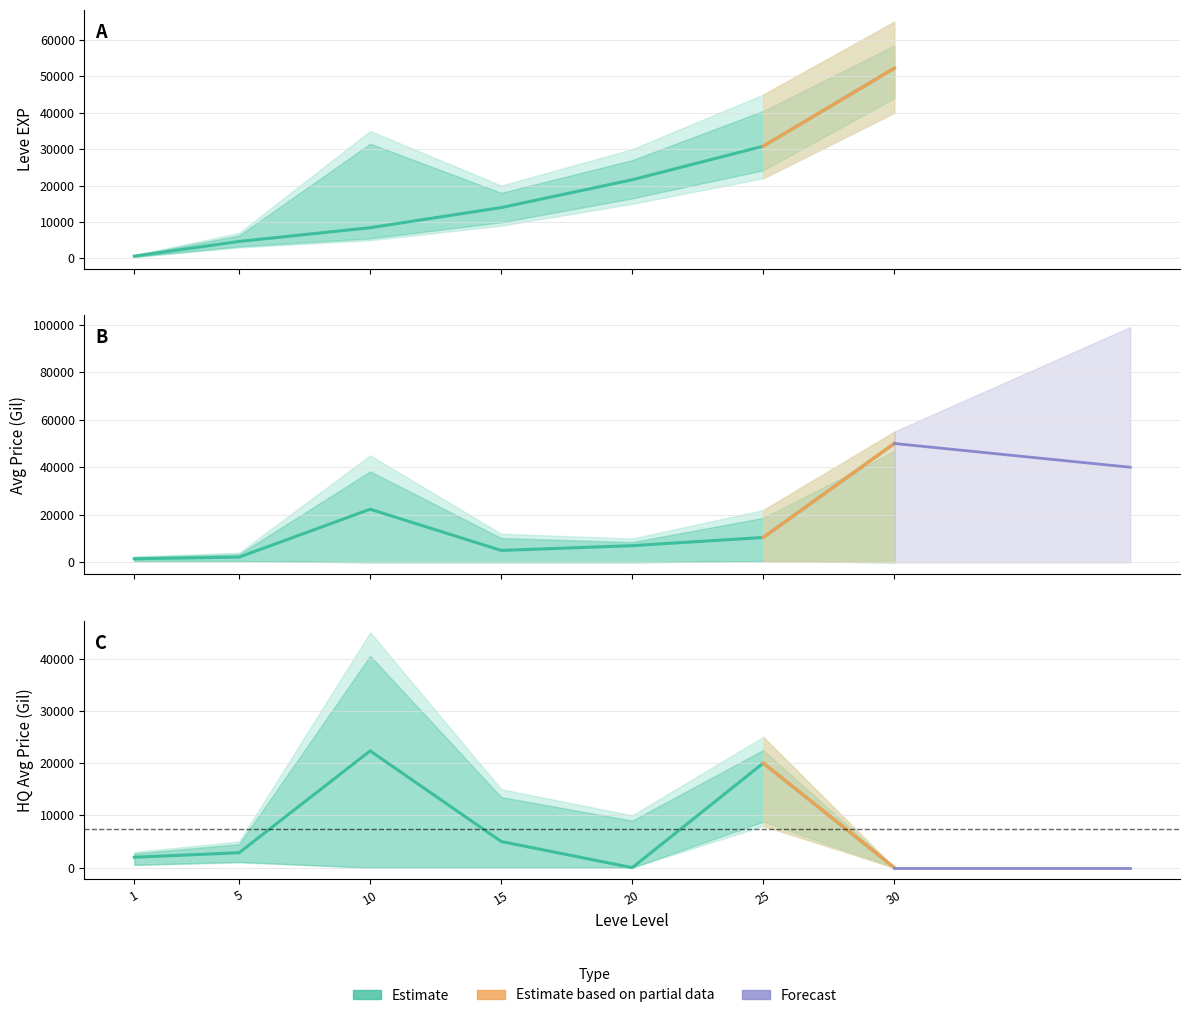

Between 1 and 10, which series saw the biggest shift?

currentAveragePrice